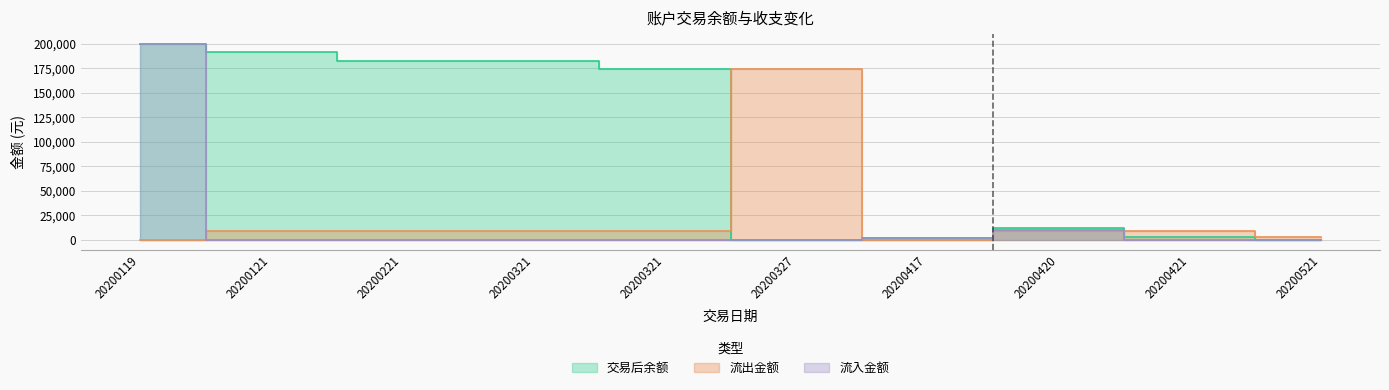

True or false: 流入金额 and 交易后余额 cross at least once.

False